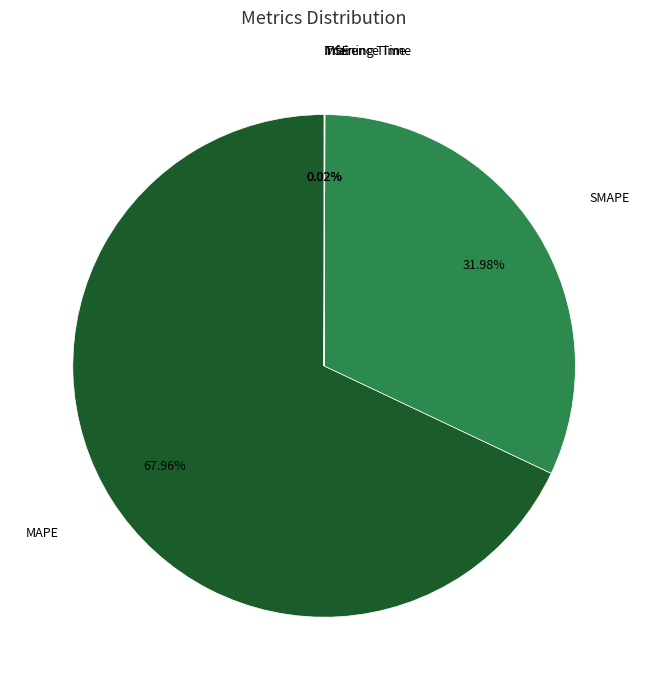

Which category accounts for the majority?

MAPE